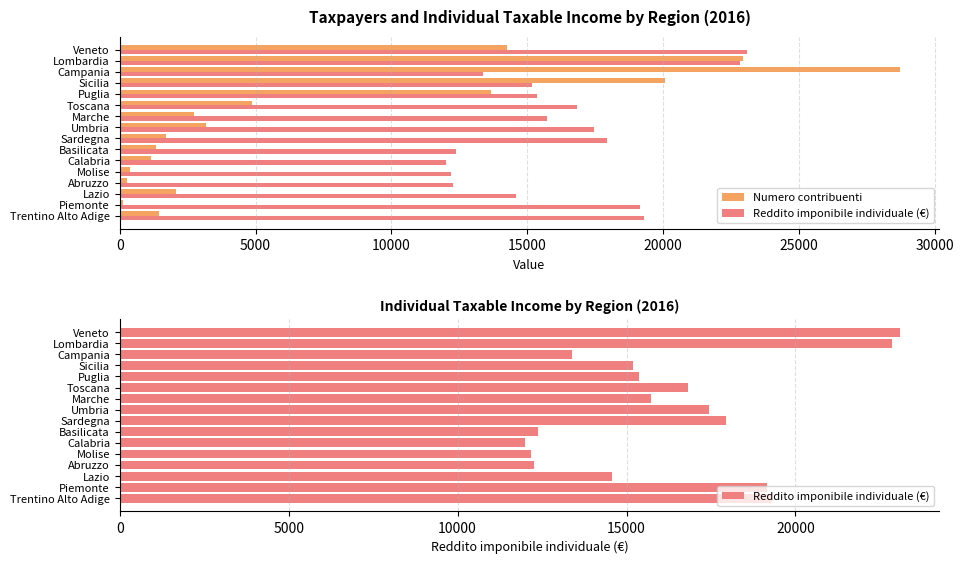

List the series in order of their overall mean, lowest first.

Numero contribuenti, Reddito imponibile individuale (€)